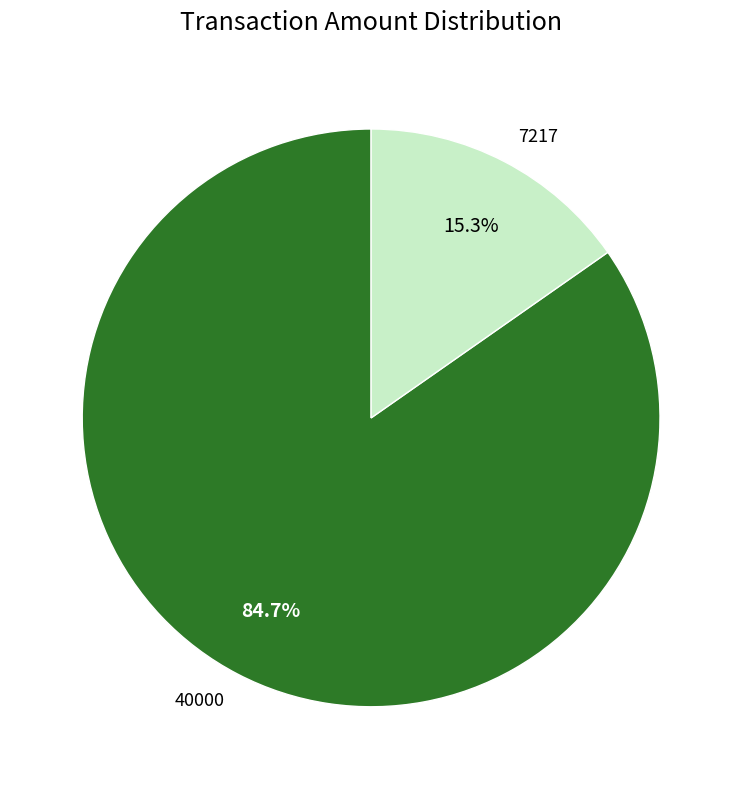

How many slices are in this pie chart?

2